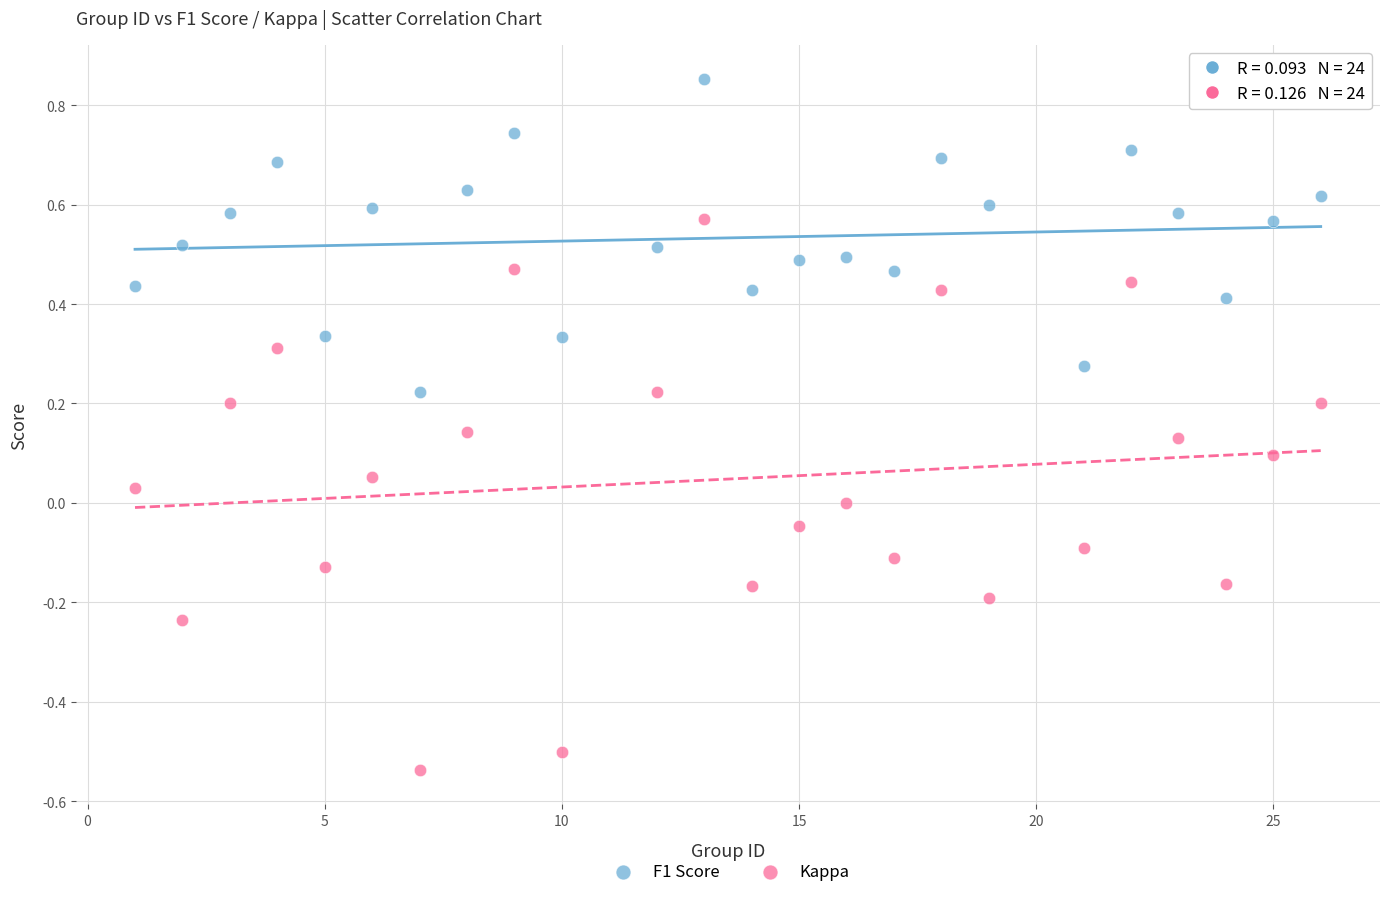

What is the X range (max minus min) for the scatter plot?

25.0